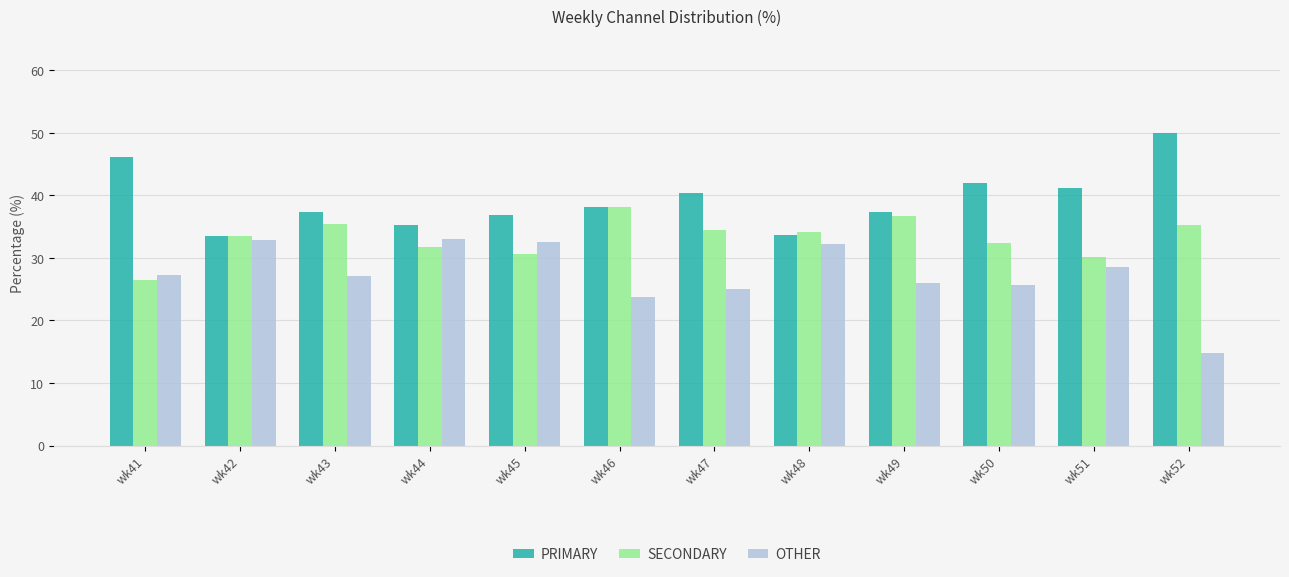

What is the difference between the second highest and second lowest values in the OTHER series?

9.2